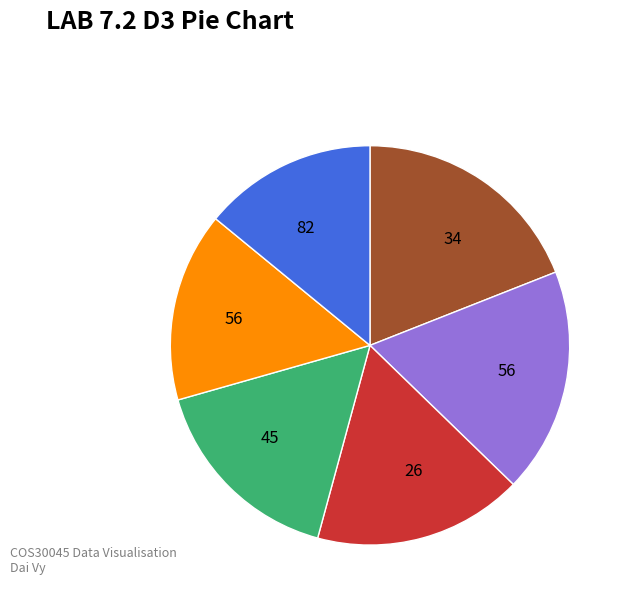

Is there any slice that represents more than half of the pie?

No